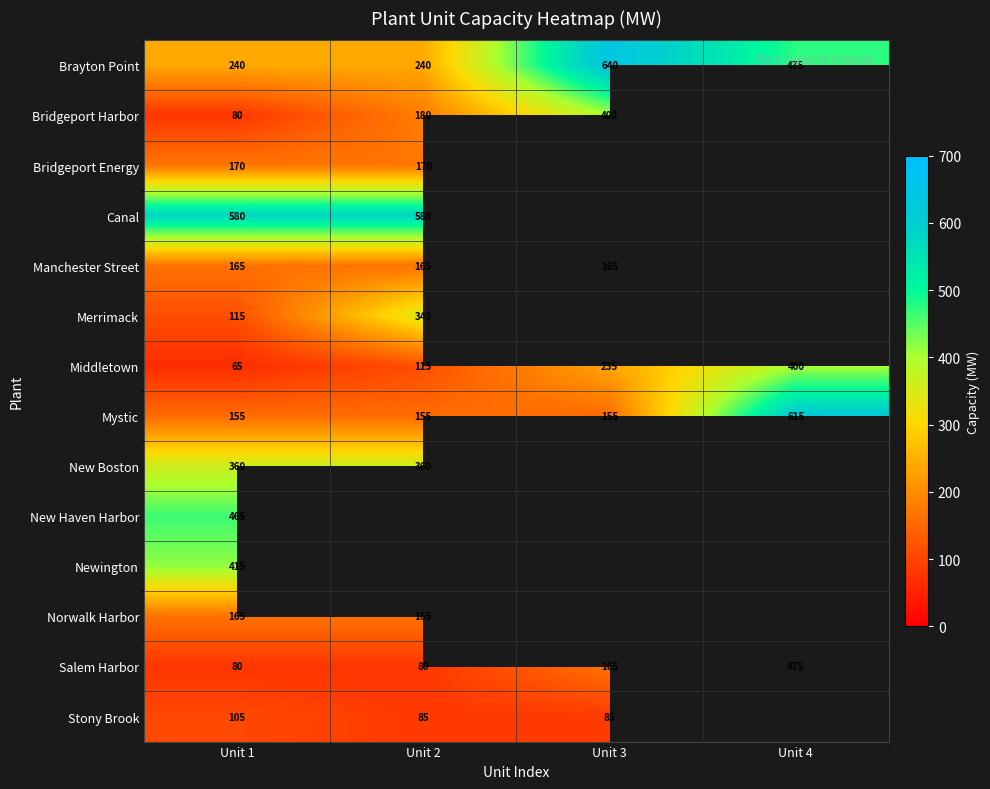

The value of Middletown at Unit 3 is 124. True or false?

False